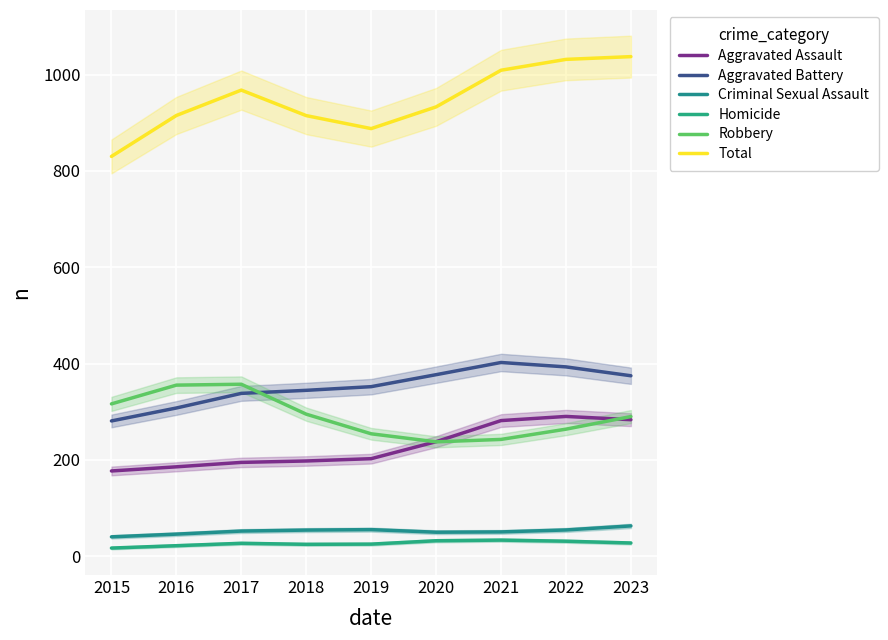

How many data points in Homicide are less than 26?

4